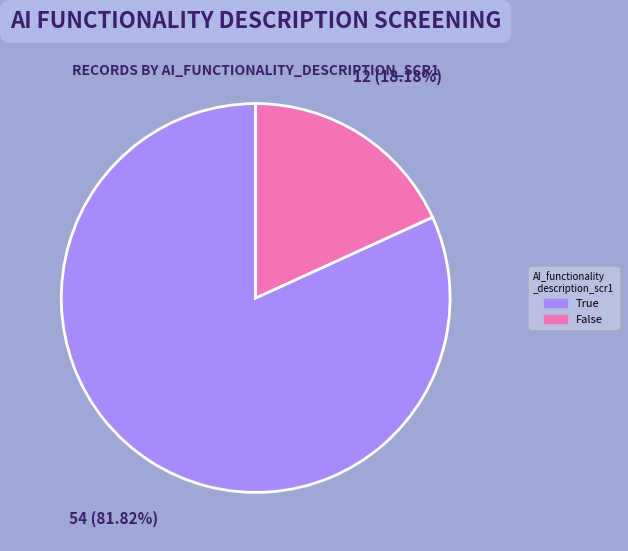

True or false: True accounts for 87% of the total.

False